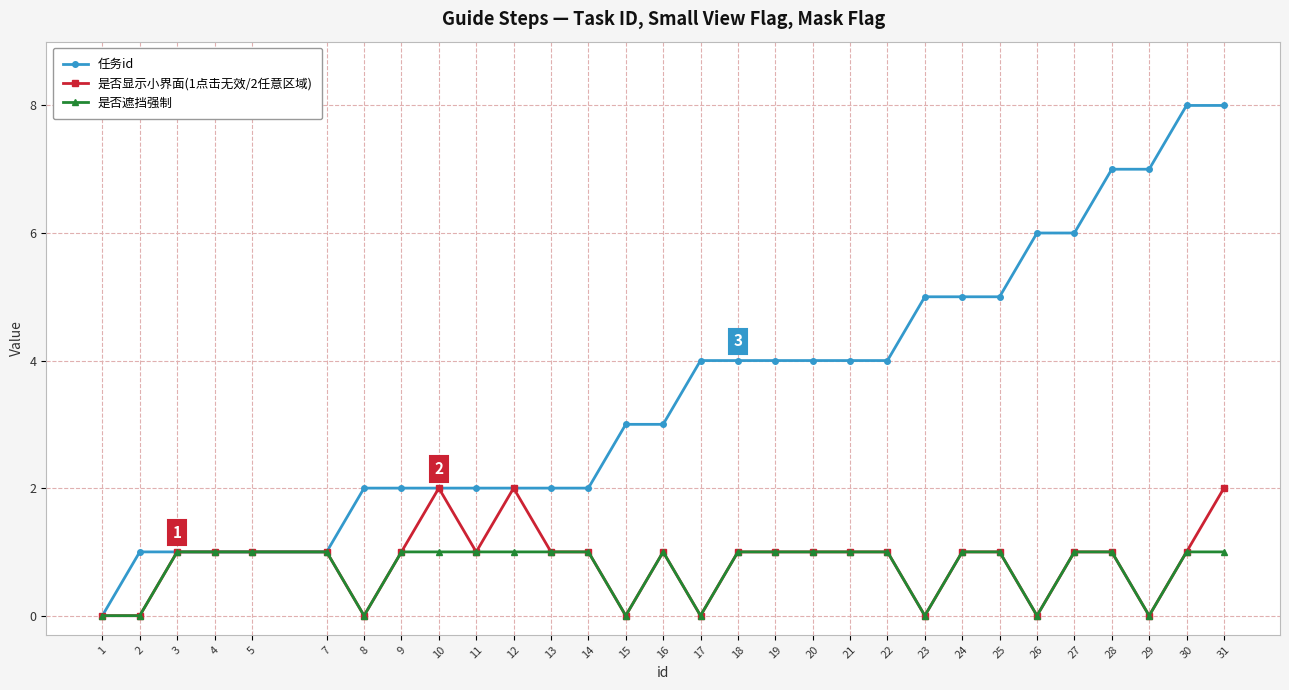

What is the difference between the highest and lowest values at 25?

4